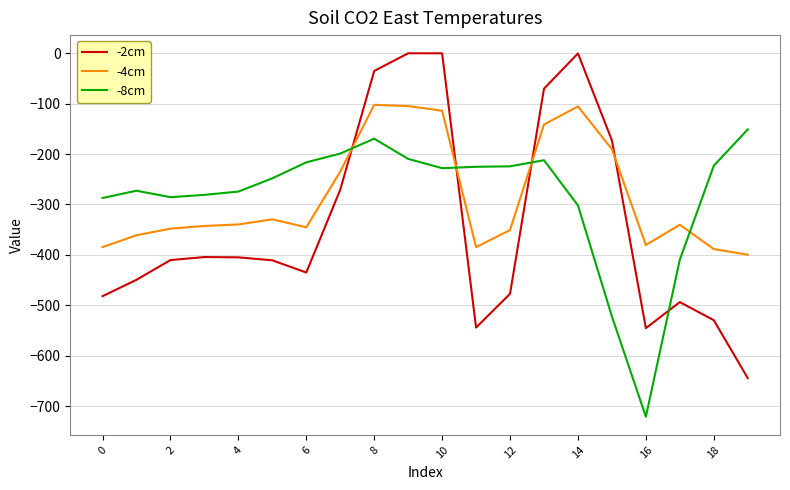

Which series has the widest spread of values?

-2cm